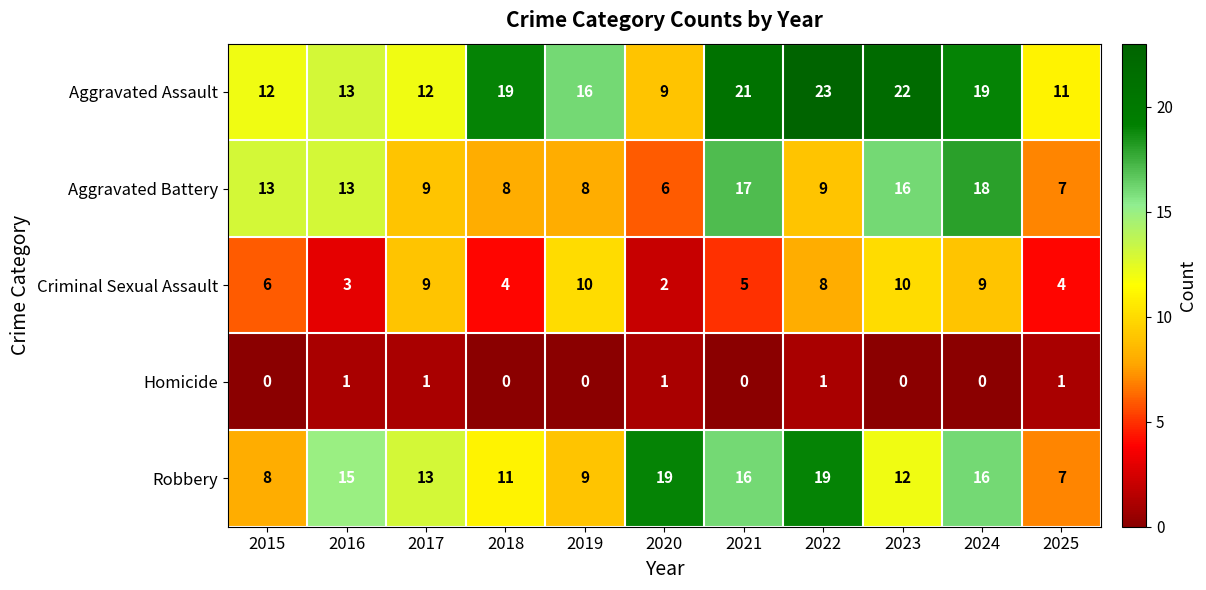

Rank the series at 2018 from highest to lowest value.

Aggravated Assault, Robbery, Aggravated Battery, Criminal Sexual Assault, Homicide